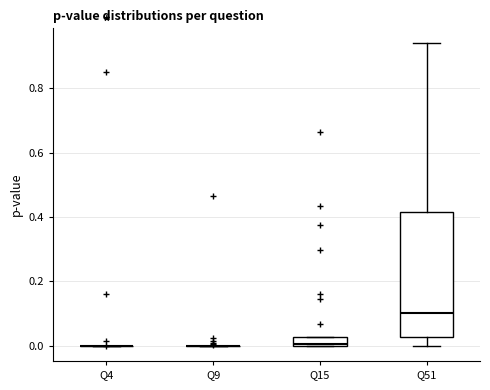

Which box is the tallest, from its lower edge to its upper edge?

Q51